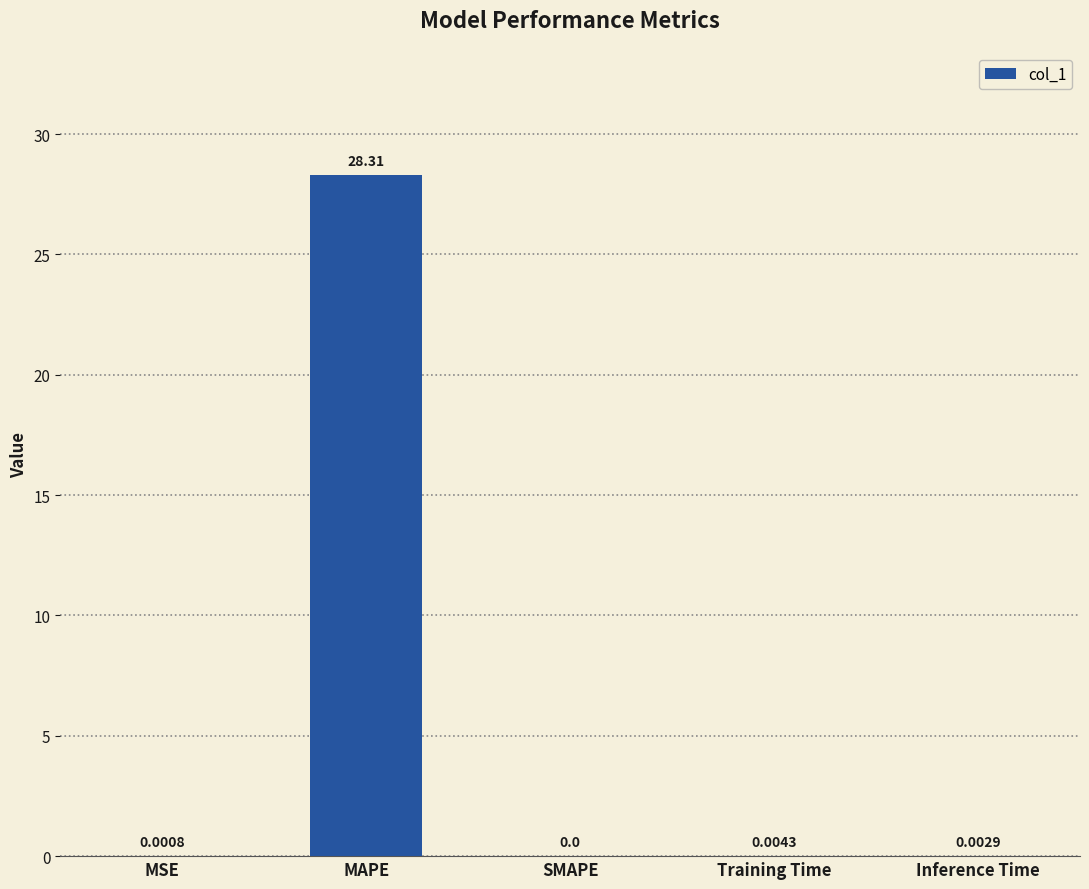

Which category has the highest value across all series?

MAPE